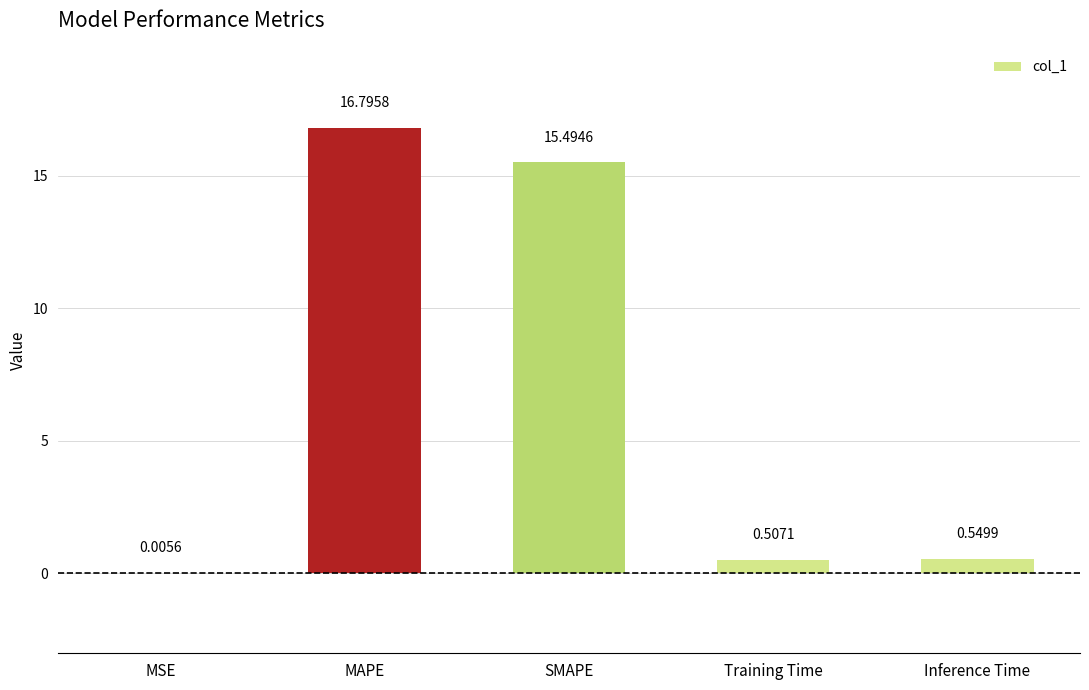

Which label corresponds to the largest value in the chart?

MAPE